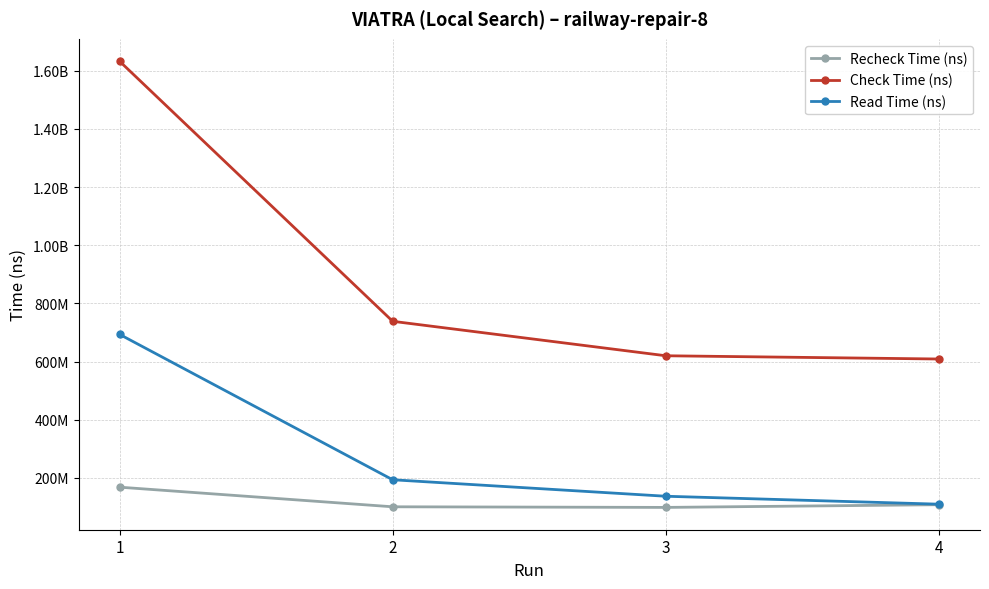

What are all the series names shown in the legend?

Recheck Time (ns), Check Time (ns), Read Time (ns)